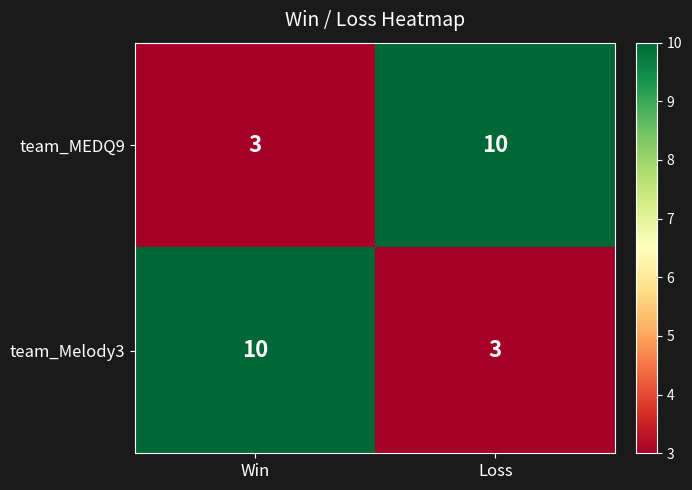

What is the sum of the team_MEDQ9 values at Win and Loss?

13